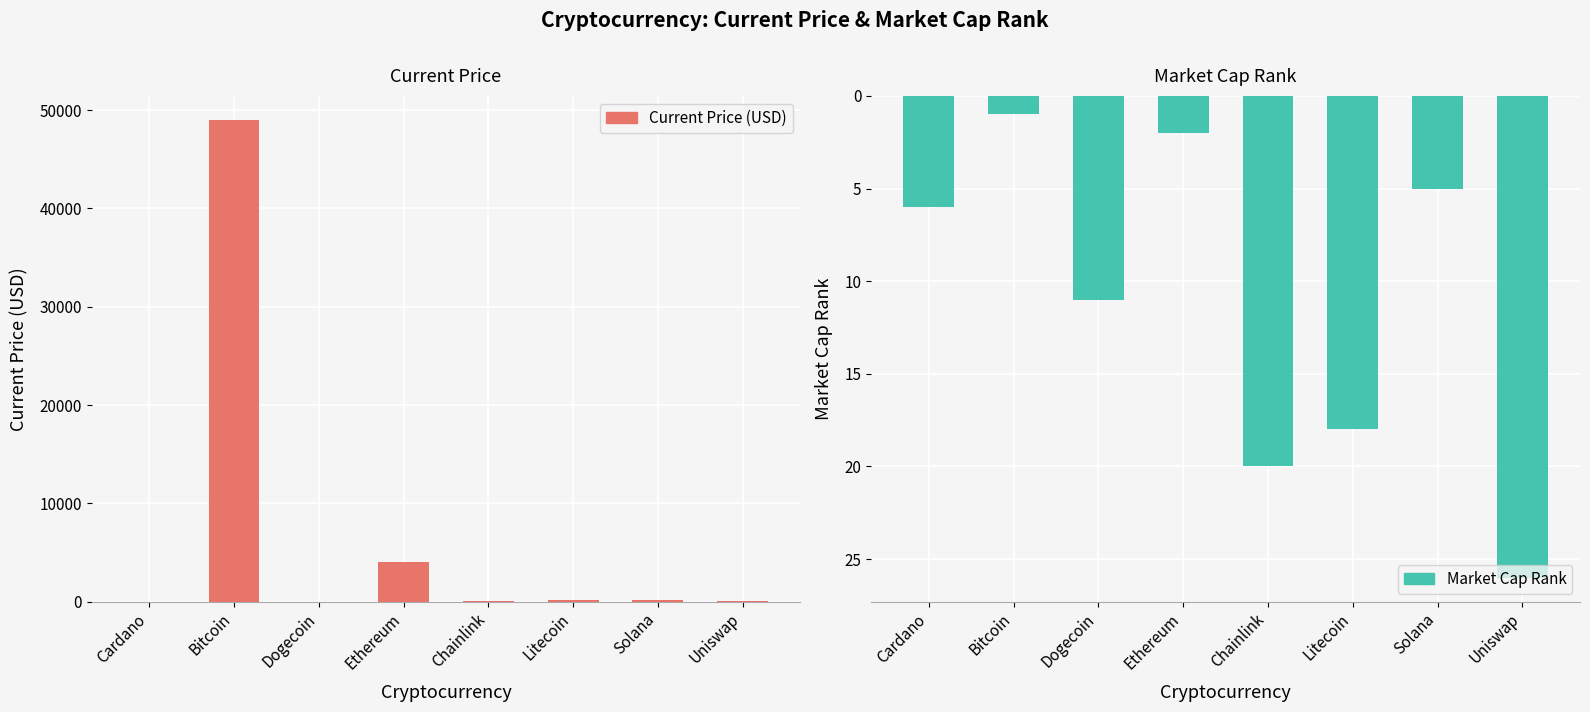

Which has a higher value, Chainlink or Litecoin?

Litecoin